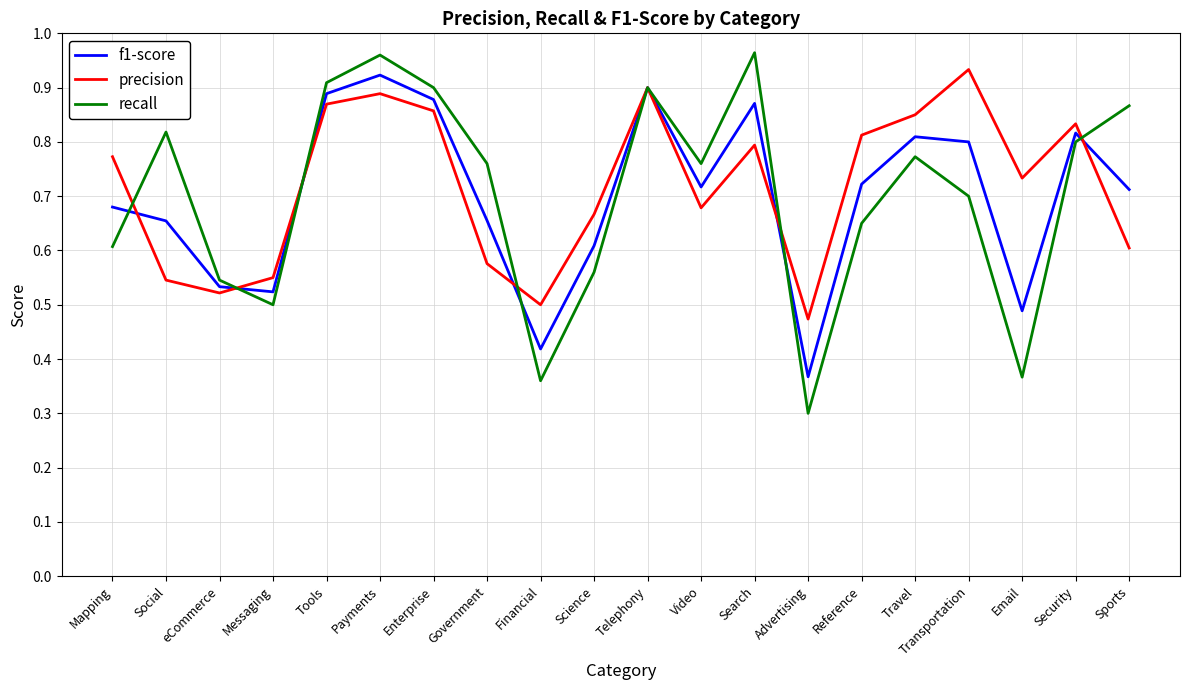

What position from the left is Tools?

5